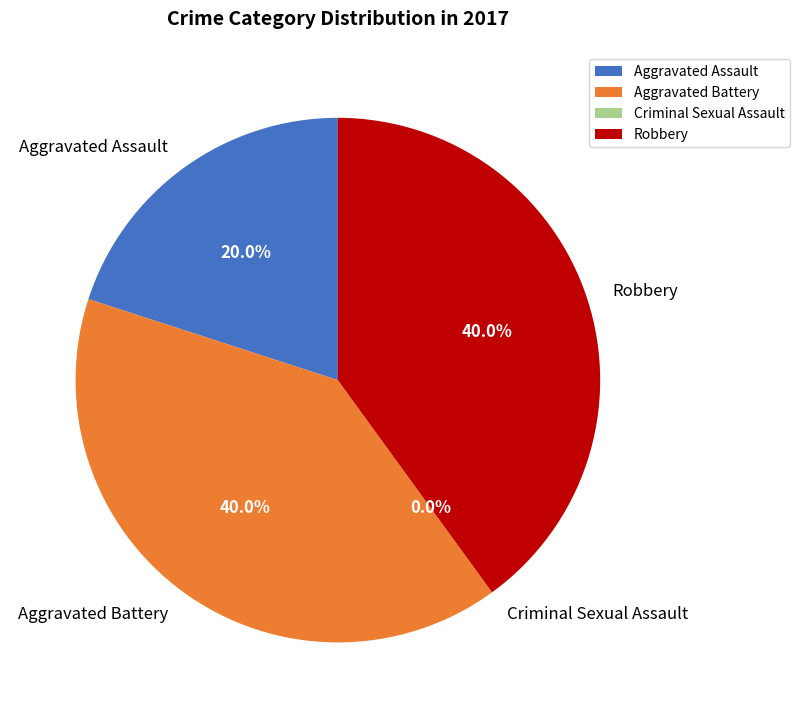

What is the change in value from Aggravated Battery to Criminal Sexual Assault?

-2